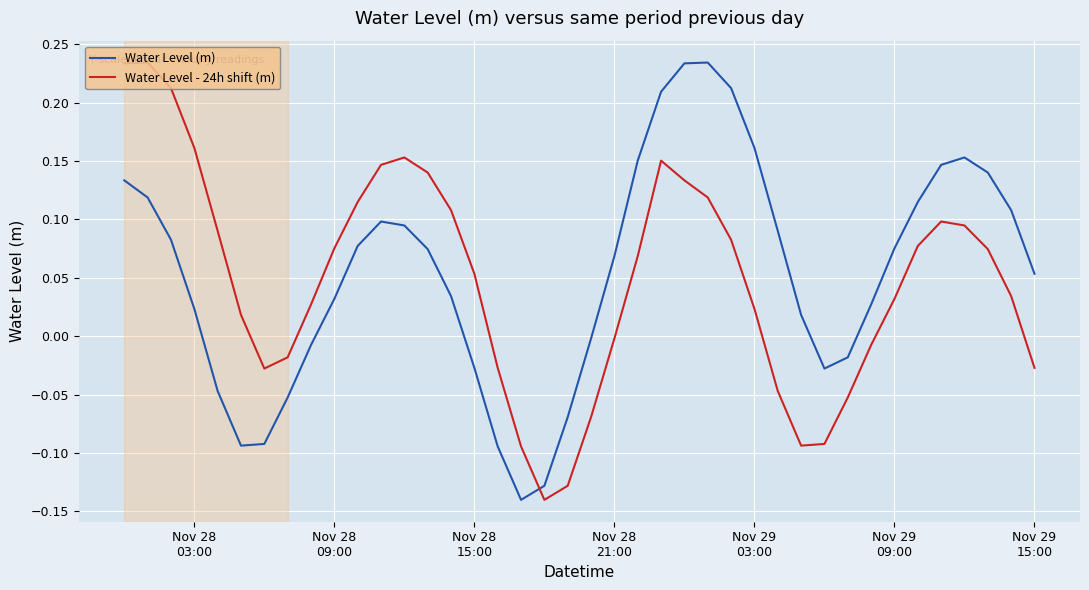

Which series ends up on top after the final intersection of Water Level (m) and Water Level - 24h shift (m)?

Water Level (m)